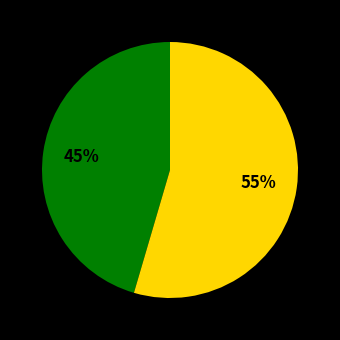

To the nearest percent, what is the average slice percentage?

50%